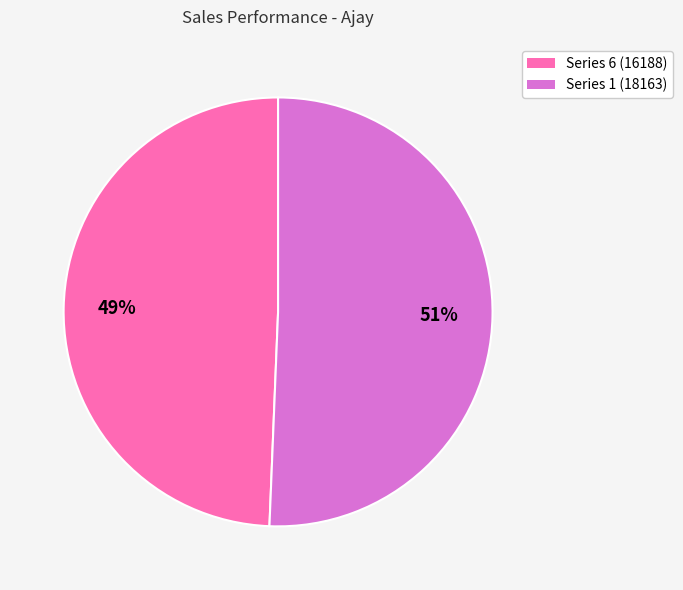

Is there any slice that represents more than half of the pie?

Yes